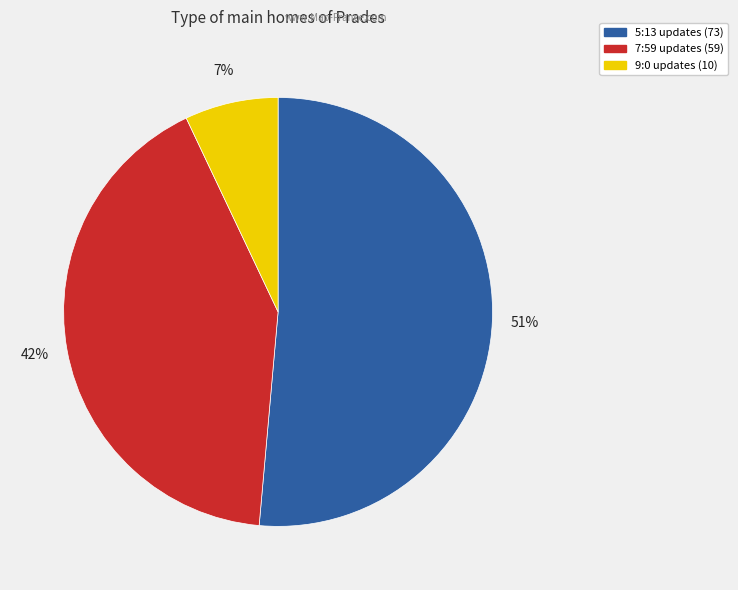

What is the majority slice?

5:13